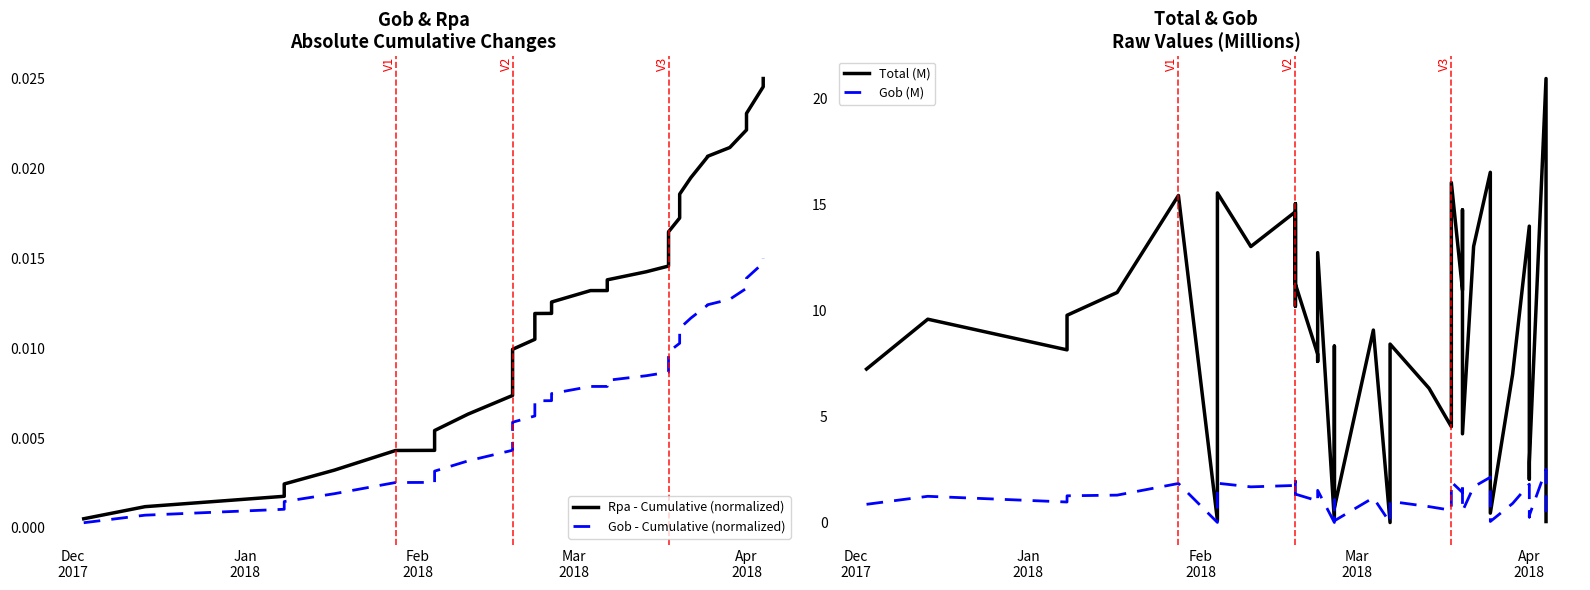

At which label does Total (M) first exceed 9?

Jan
2018